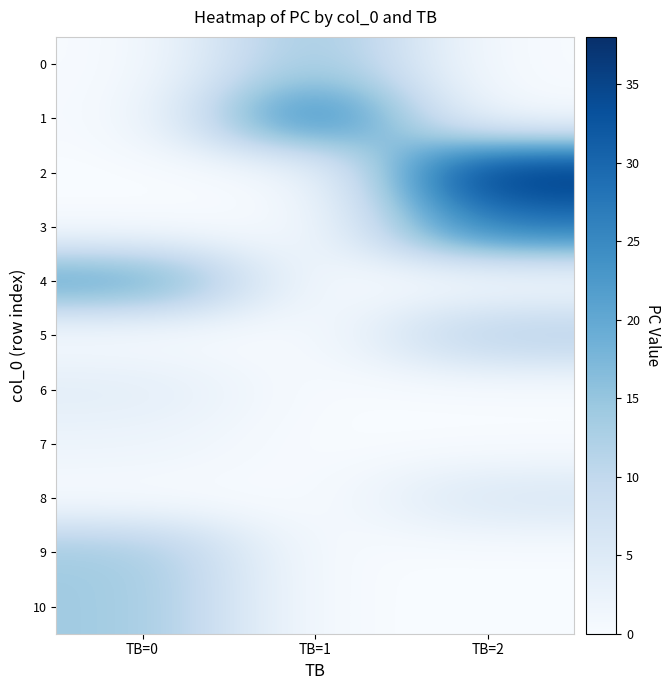

At which category is the sum across all series the highest?

TB=2